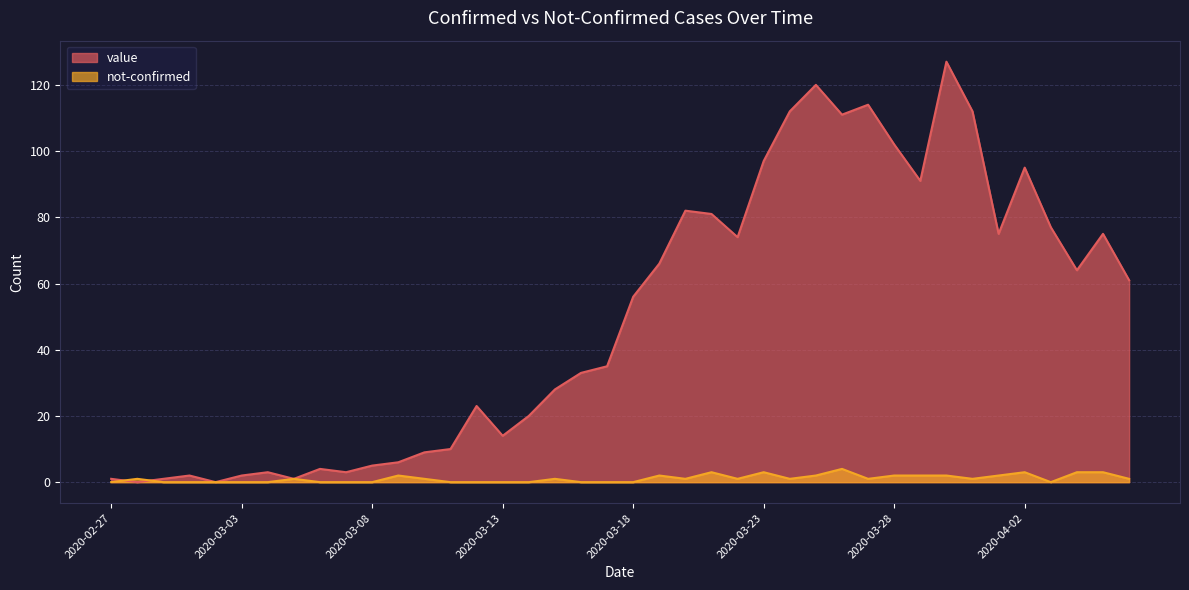

The not-confirmed series shows 1 at 2020-03-20. True or false?

True